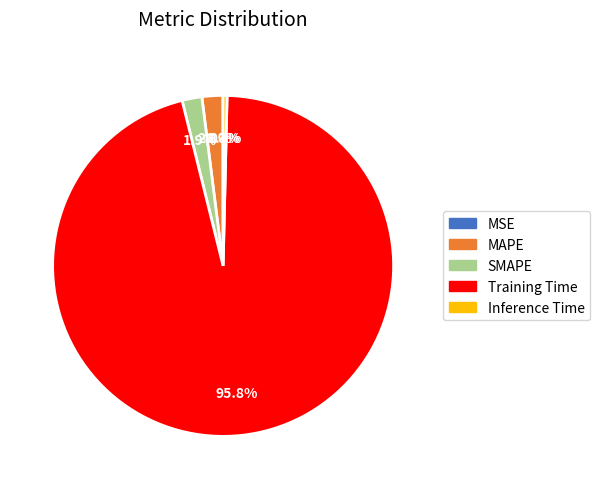

Which category accounts for the majority?

Training Time